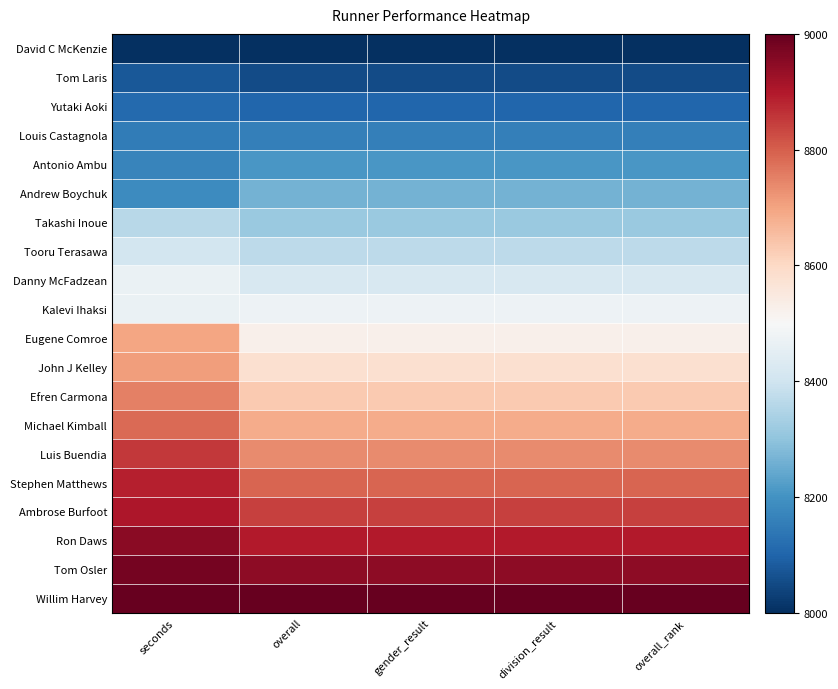

Reading right to left, what are all the values shown in this chart?

David C McKenzie: overall_rank=0.0	division_result=0.0	gender_result=0.0	overall=0.0	seconds=0.0
Tom Laris: overall_rank=0.1	division_result=0.1	gender_result=0.1	overall=0.1	seconds=0.1
Yutaki Aoki: overall_rank=0.1	division_result=0.1	gender_result=0.1	overall=0.1	seconds=0.1
Louis Castagnola: overall_rank=0.2	division_result=0.2	gender_result=0.2	overall=0.2	seconds=0.2
Antonio Ambu: overall_rank=0.2	division_result=0.2	gender_result=0.2	overall=0.2	seconds=0.2
Andrew Boychuk: overall_rank=0.3	division_result=0.3	gender_result=0.3	overall=0.3	seconds=0.2
Takashi Inoue: overall_rank=0.3	division_result=0.3	gender_result=0.3	overall=0.3	seconds=0.4
Tooru Terasawa: overall_rank=0.4	division_result=0.4	gender_result=0.4	overall=0.4	seconds=0.4
Danny McFadzean: overall_rank=0.4	division_result=0.4	gender_result=0.4	overall=0.4	seconds=0.5
Kalevi Ihaksi: overall_rank=0.5	division_result=0.5	gender_result=0.5	overall=0.5	seconds=0.5
Eugene Comroe: overall_rank=0.5	division_result=0.5	gender_result=0.5	overall=0.5	seconds=0.7
John J Kelley: overall_rank=0.6	division_result=0.6	gender_result=0.6	overall=0.6	seconds=0.7
Efren Carmona: overall_rank=0.6	division_result=0.6	gender_result=0.6	overall=0.6	seconds=0.8
Michael Kimball: overall_rank=0.7	division_result=0.7	gender_result=0.7	overall=0.7	seconds=0.8
Luis Buendia: overall_rank=0.7	division_result=0.7	gender_result=0.7	overall=0.7	seconds=0.9
Stephen Matthews: overall_rank=0.8	division_result=0.8	gender_result=0.8	overall=0.8	seconds=0.9
Ambrose Burfoot: overall_rank=0.8	division_result=0.8	gender_result=0.8	overall=0.8	seconds=0.9
Ron Daws: overall_rank=0.9	division_result=0.9	gender_result=0.9	overall=0.9	seconds=1.0
Tom Osler: overall_rank=0.9	division_result=0.9	gender_result=0.9	overall=0.9	seconds=1.0
Willim Harvey: overall_rank=1.0	division_result=1.0	gender_result=1.0	overall=1.0	seconds=1.0